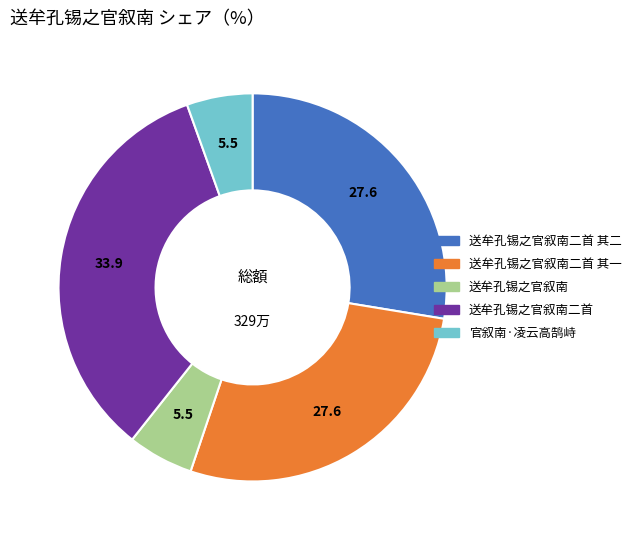

Is there any slice that represents more than half of the pie?

No